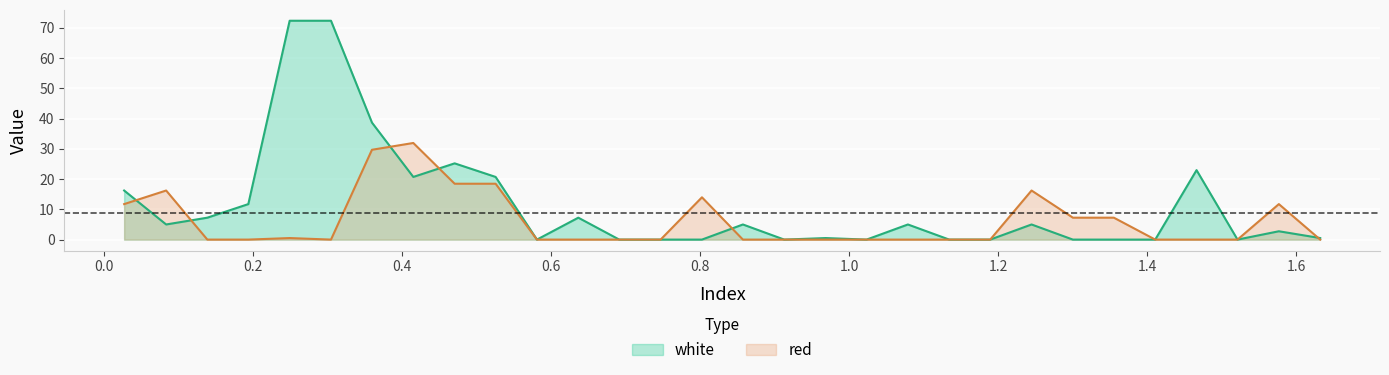

List the series in order of their overall mean, highest first.

white, red